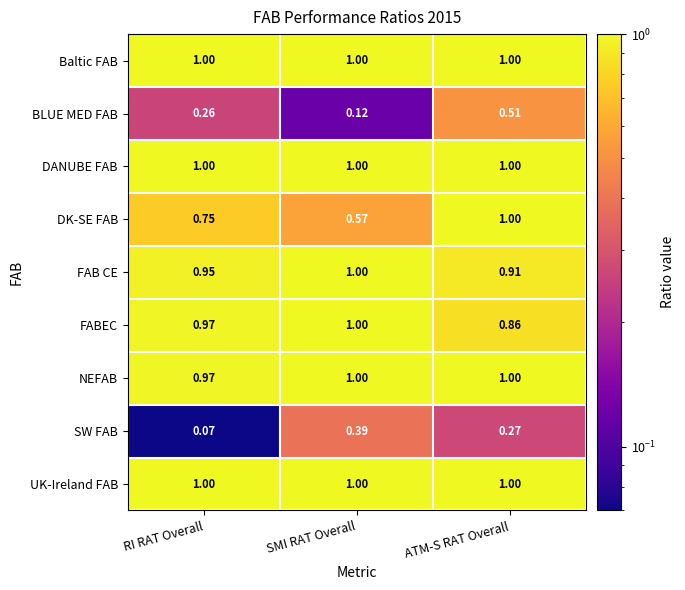

Count the number of data series in this chart.

9